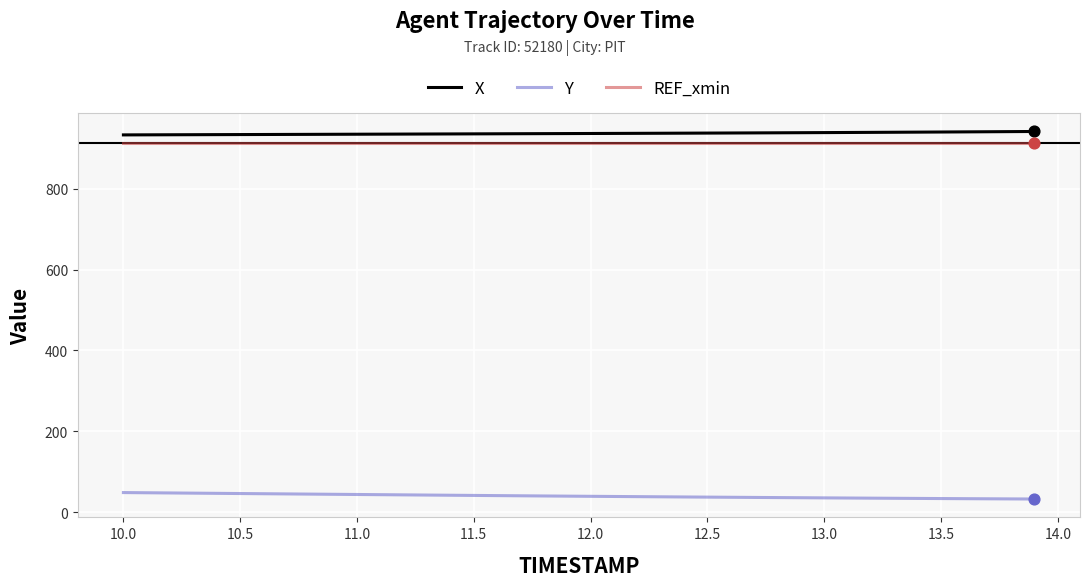

True or false: Y and REF_xmin cross at least once.

False